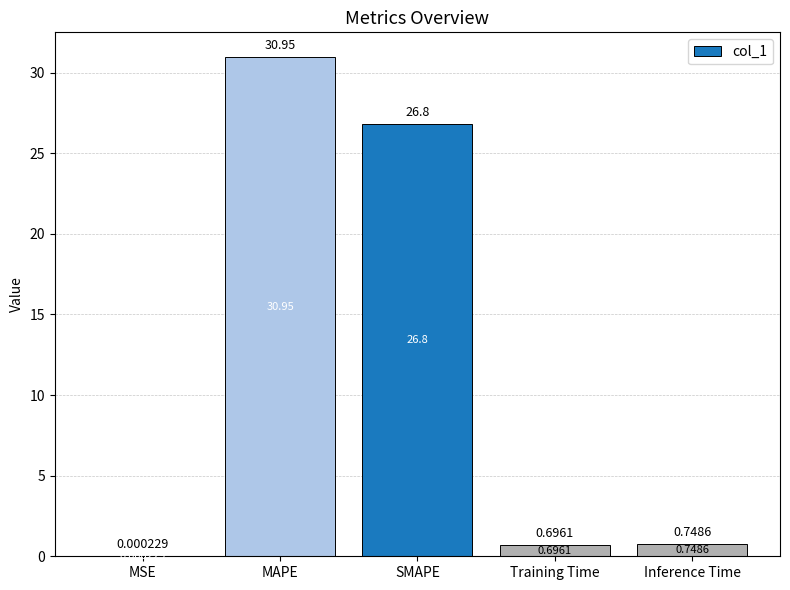

What is the sum of all values?

59.2